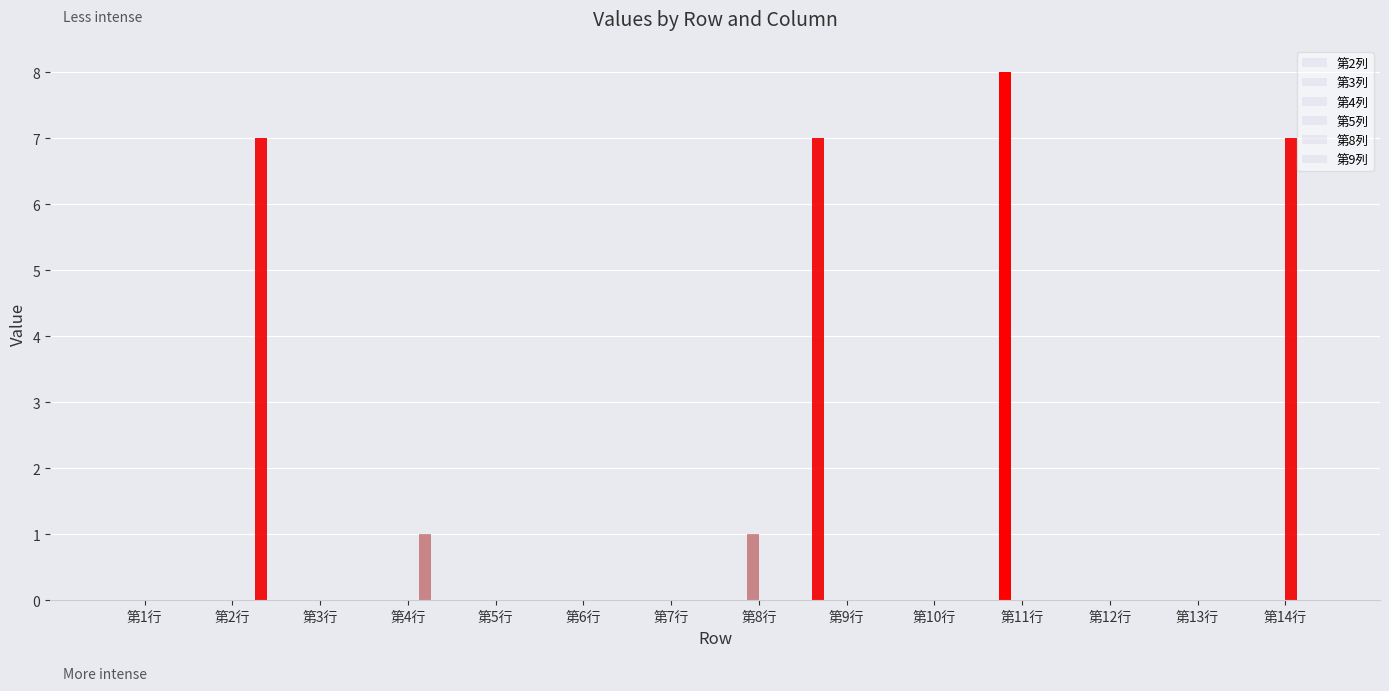

What is the label of the 3rd bar from the left?

第3行